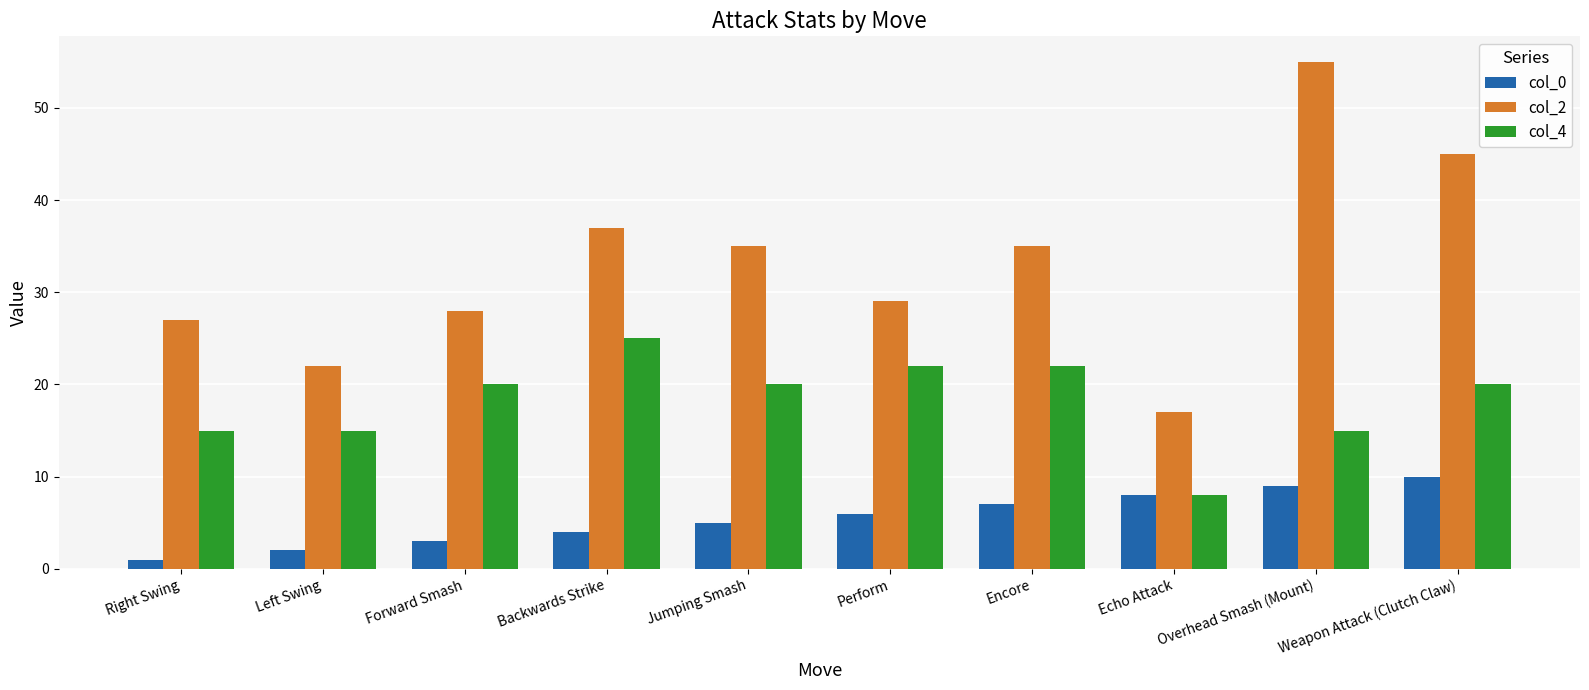

The value of col_0 at Overhead Smash (Mount) is 9. True or false?

True